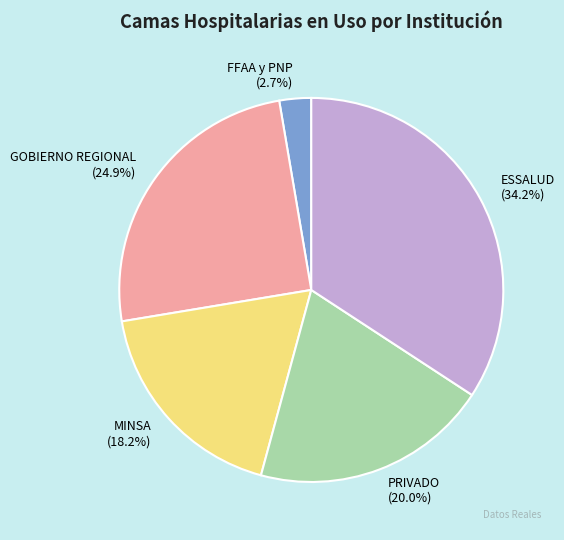

The FFAA y PNP slice represents 3% of the pie. True or false?

True